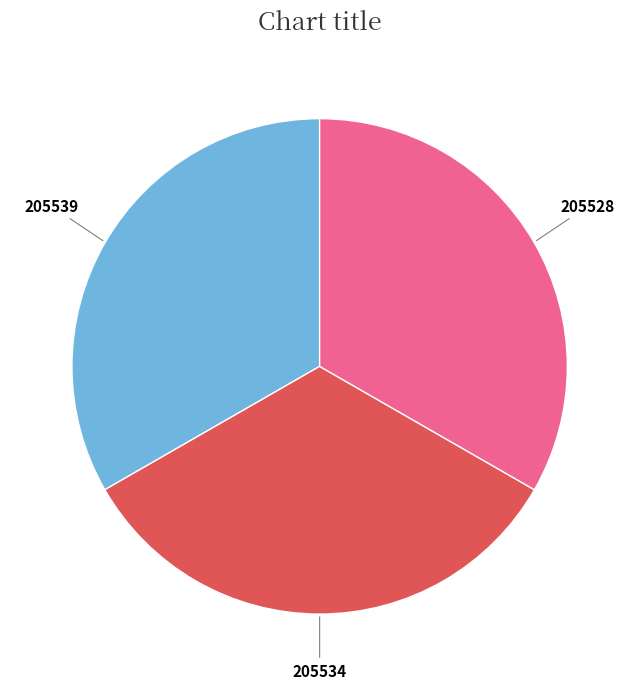

What is the ratio of the value at 205528 to the value at 205539?

1.0